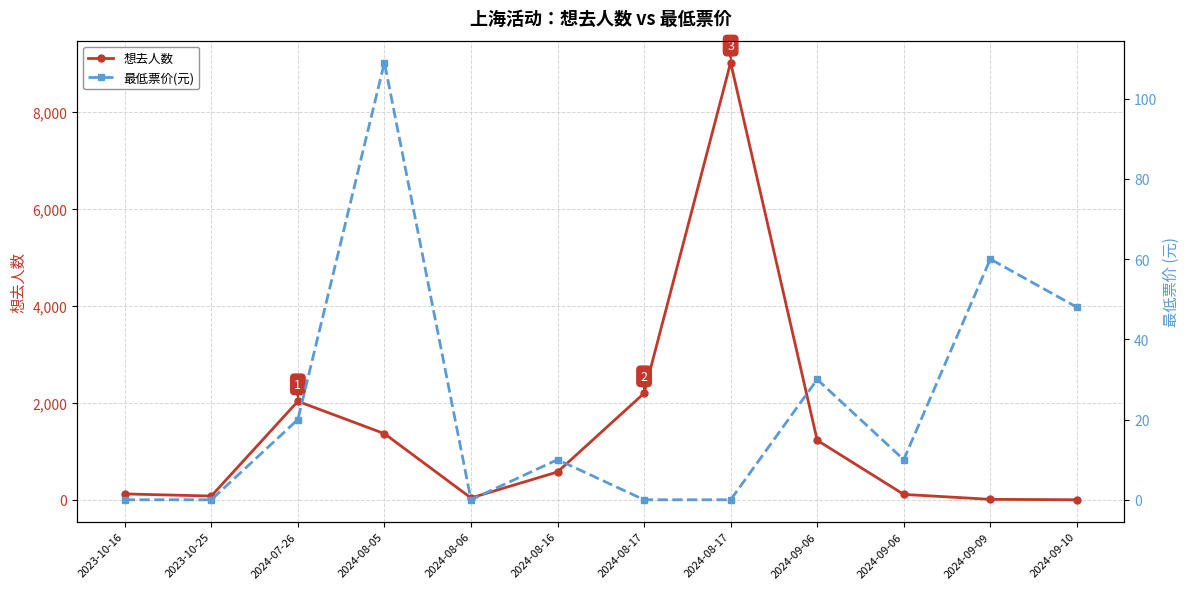

Reading left to right, extract all data points from this chart.

想去人数: 2023-10-16=122	2023-10-25=78	2024-07-26=2033	2024-08-05=1365	2024-08-06=39	2024-08-16=575	2024-08-17=2198	2024-08-17=9022	2024-09-06=1228	2024-09-06=112	2024-09-09=10	2024-09-10=1
最低票价(元): 2023-10-16=0	2023-10-25=0	2024-07-26=20	2024-08-05=109	2024-08-06=0	2024-08-16=10	2024-08-17=0	2024-08-17=0	2024-09-06=30	2024-09-06=10	2024-09-09=60	2024-09-10=48